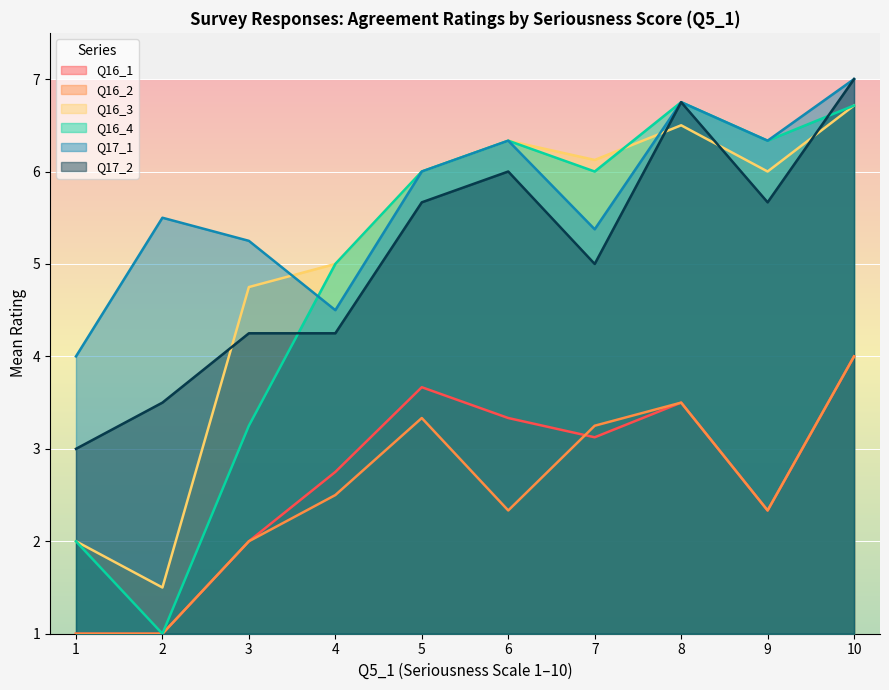

How many lines are shown in the chart?

6